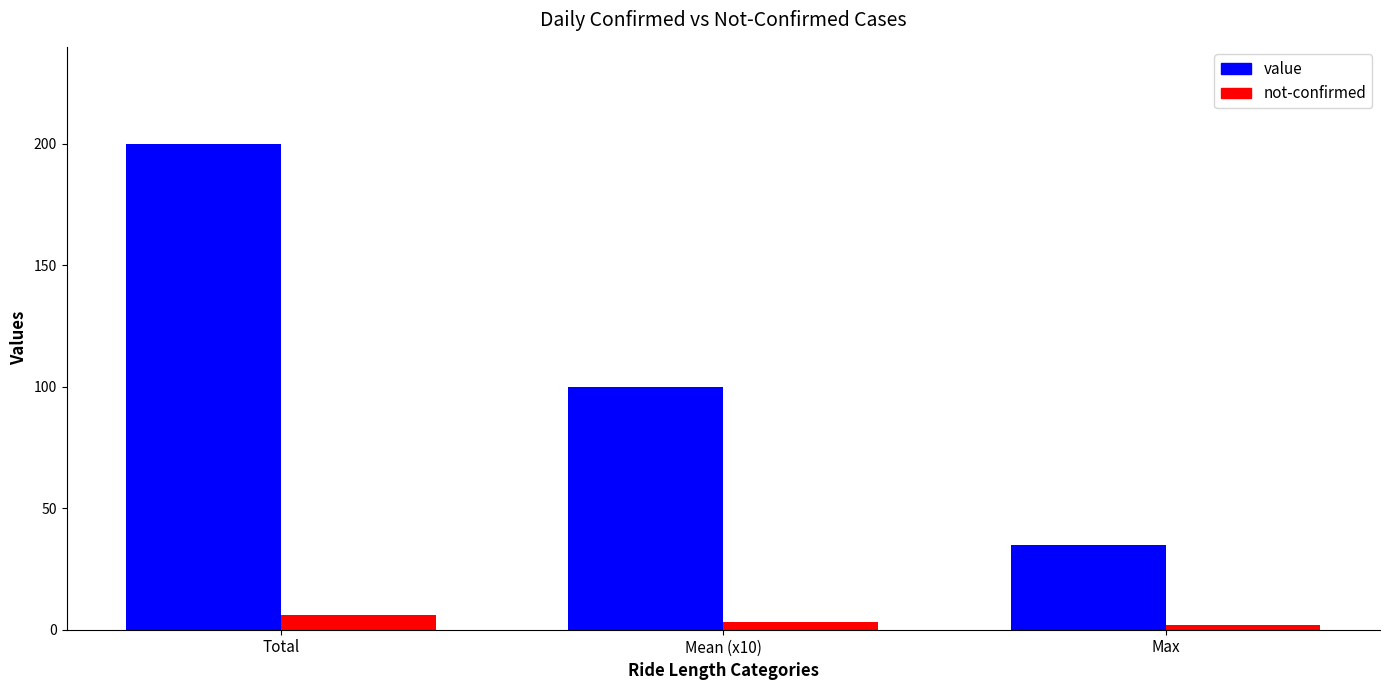

What is the sum of the value values at Mean (x10) and Total?

300